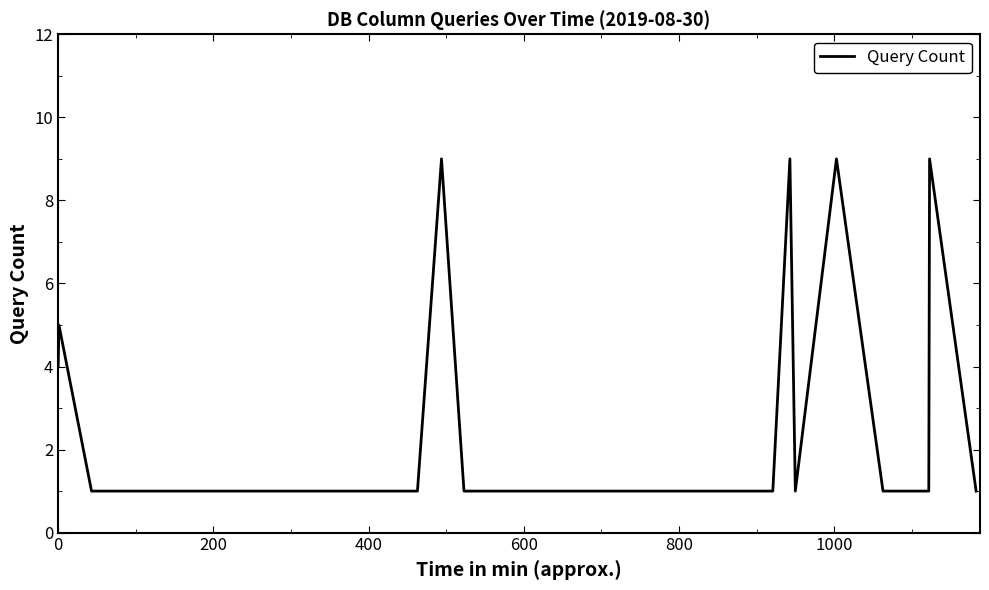

Does the chart have visible grid lines?

No